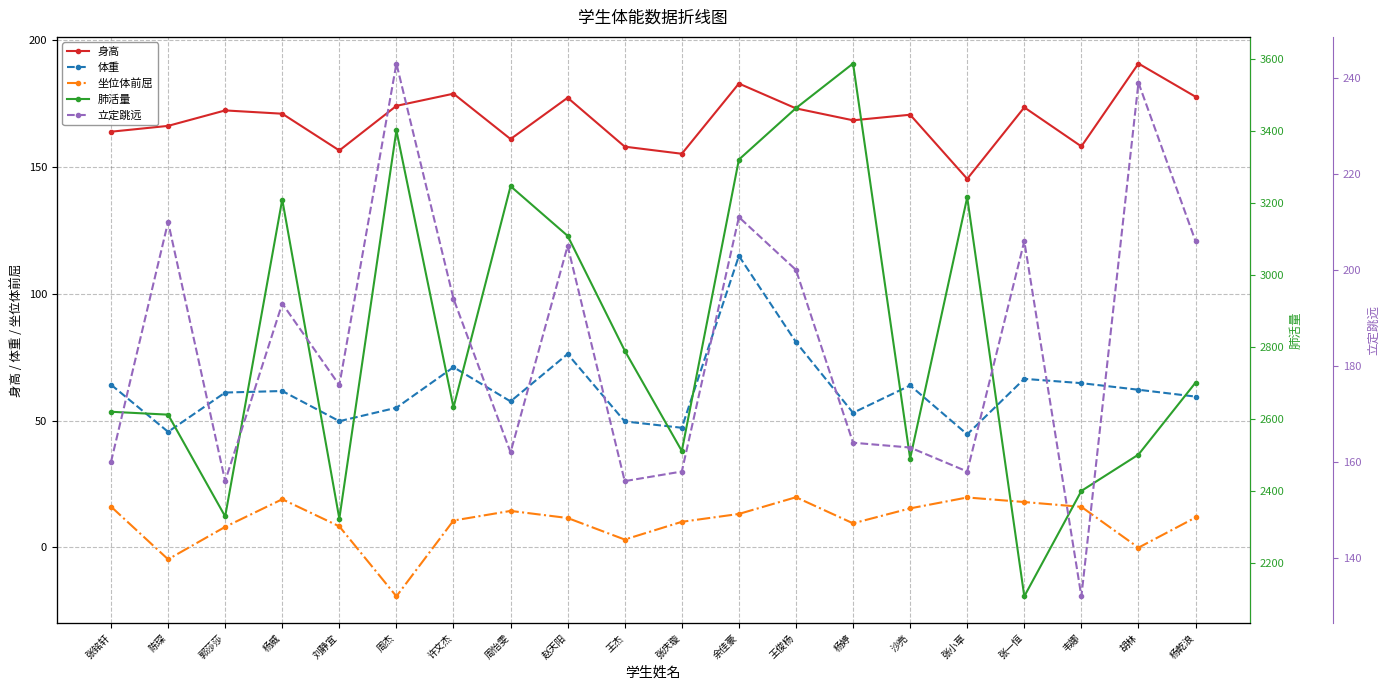

What is the total value across all series at 杨乾浪?

3155.1